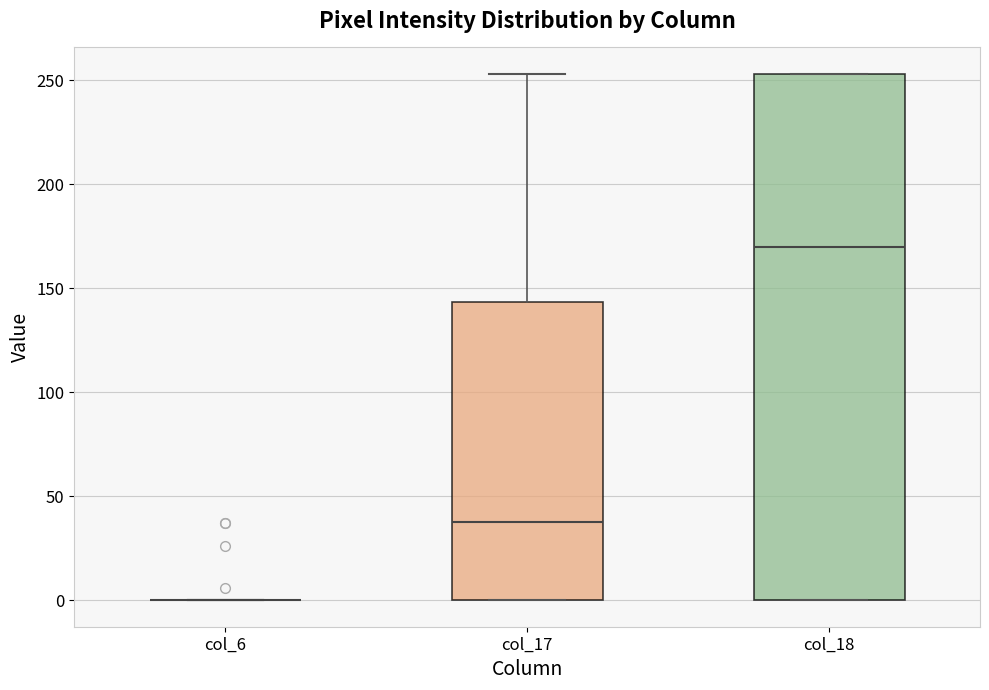

Reading left to right, transcribe this box plot: for each box, give where its median line is, the range the box spans, and where its two whiskers end, as read against the y-axis. The values are not printed on the chart, so give them approximately, as read against the axis.

col_6: box collapsed to a line at 0, whiskers 0 to 0
col_17: median 40, box 0 to 145, whiskers 0 to 255
col_18: median 170, box 0 to 255, whiskers 0 to 255